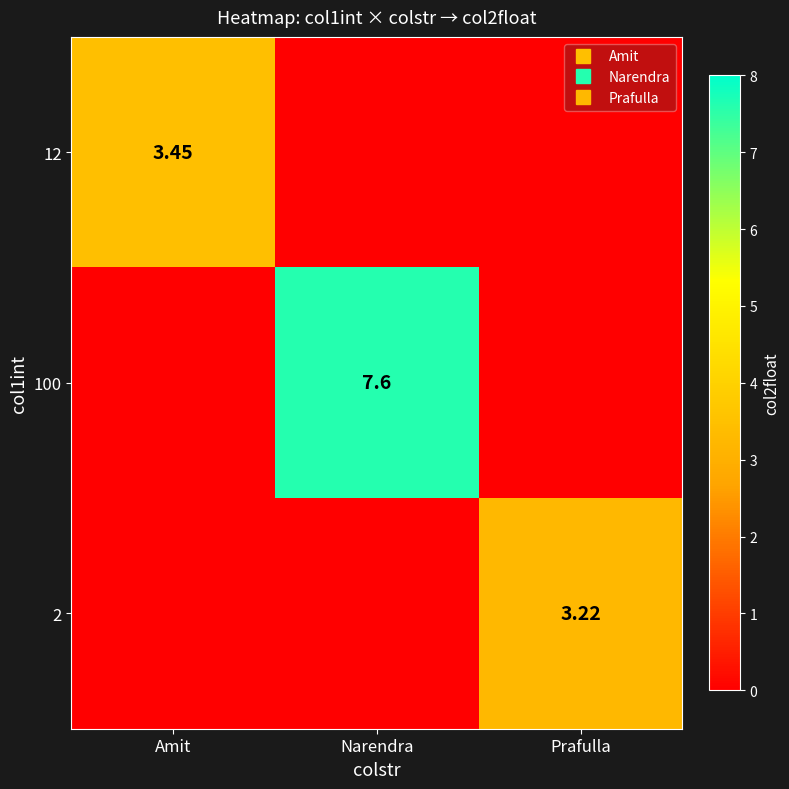

What is the sum of the 2 values at Prafulla and Narendra?

3.2